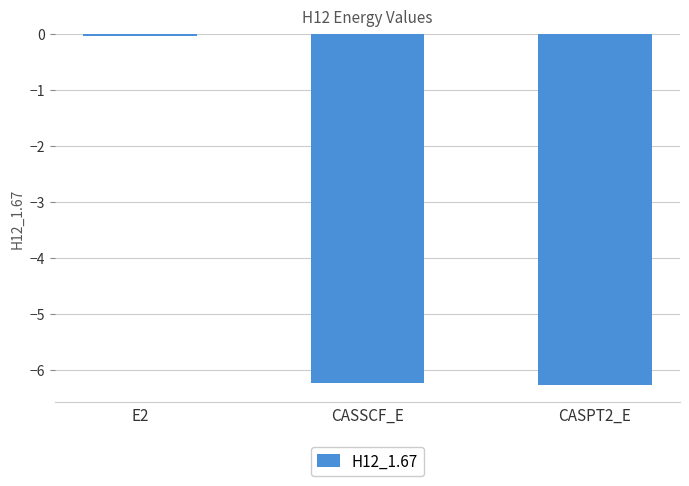

What is the label of the 1st bar from the left?

E2